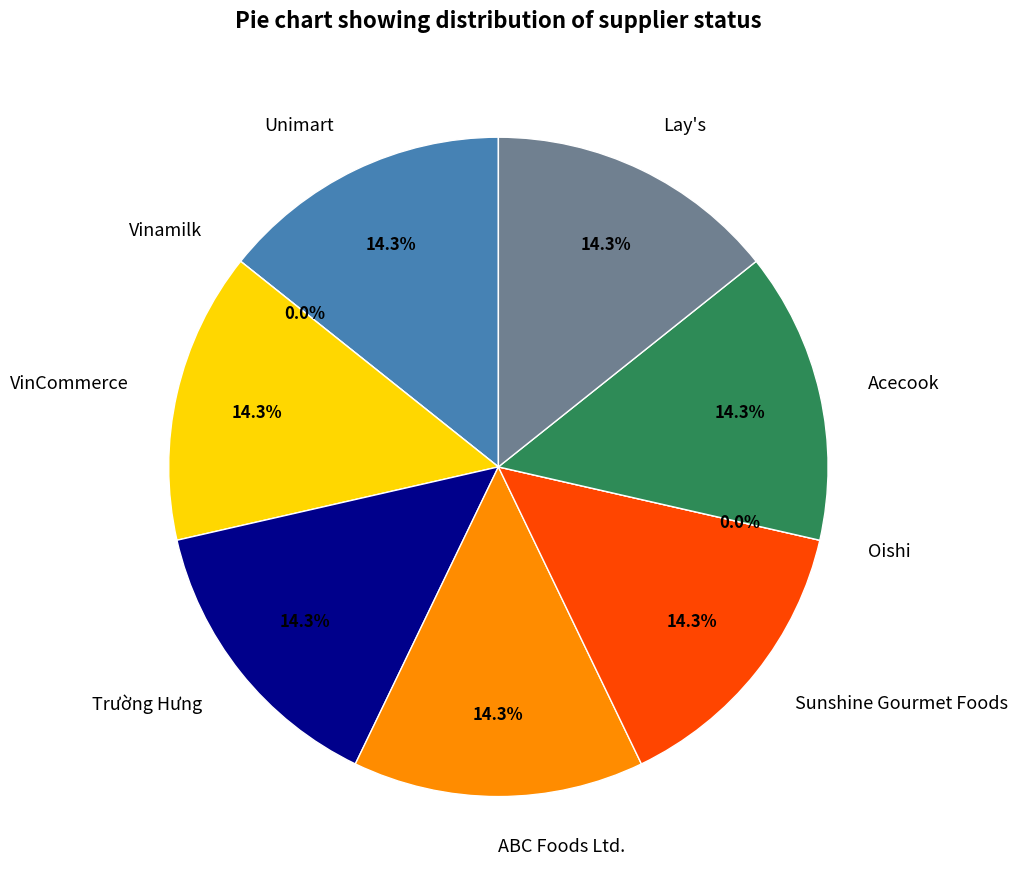

To the nearest percent, what is the difference between the largest and smallest slice percentages?

14%